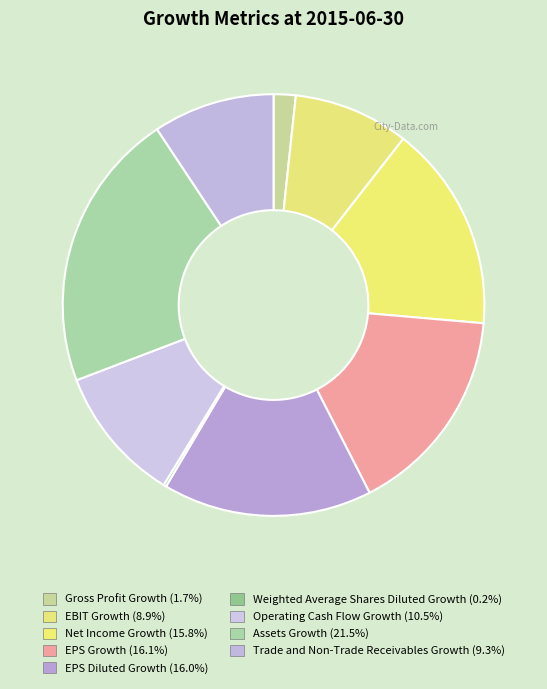

True or false: Assets Growth accounts for 21% of the total.

True